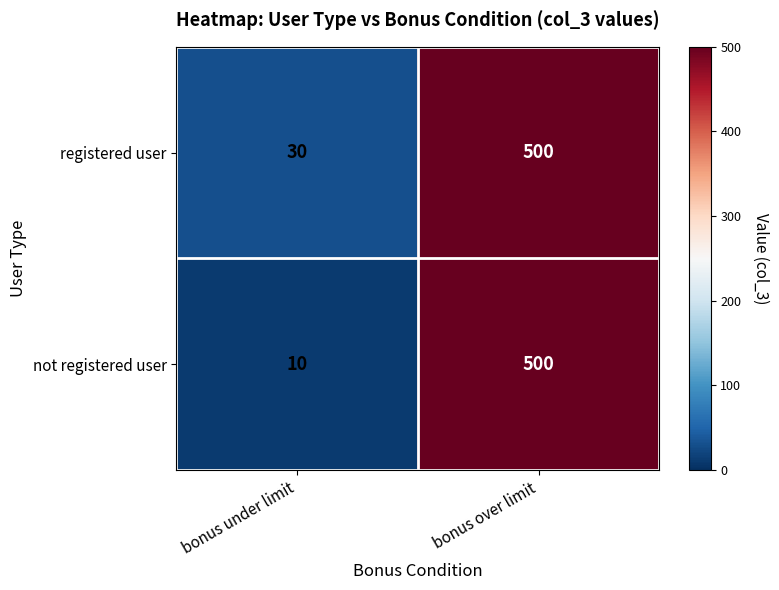

Reading left to right, list all the values displayed in this chart.

registered user: 30	500
not registered user: 10	500